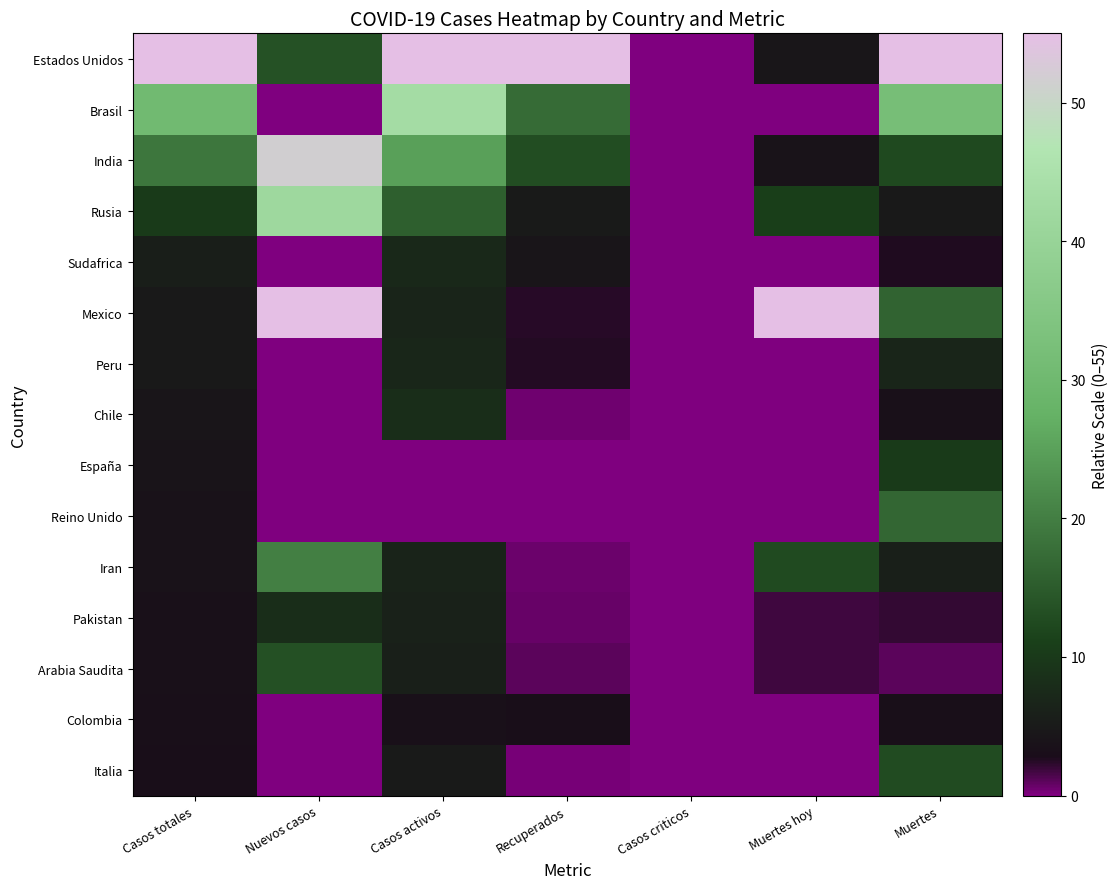

Rank the series at Casos criticos from highest to lowest value.

Estados Unidos, Brasil, India, Rusia, Sudafrica, Mexico, Peru, Chile, España, Reino Unido, Iran, Pakistan, Arabia Saudita, Colombia, Italia